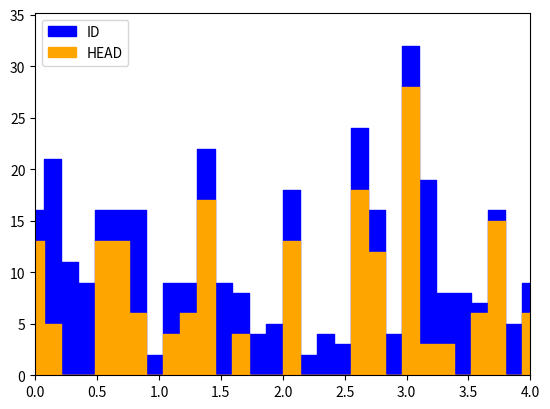

Which series has the largest total across all categories?

ID